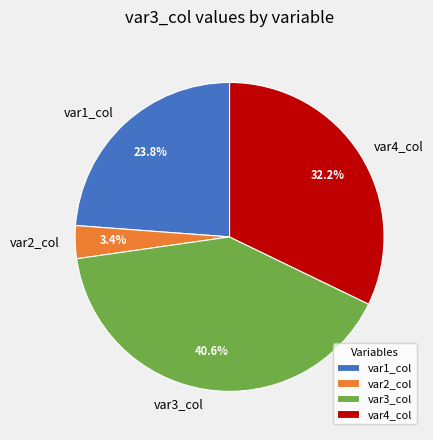

The var3_col slice represents 53% of the pie. True or false?

False